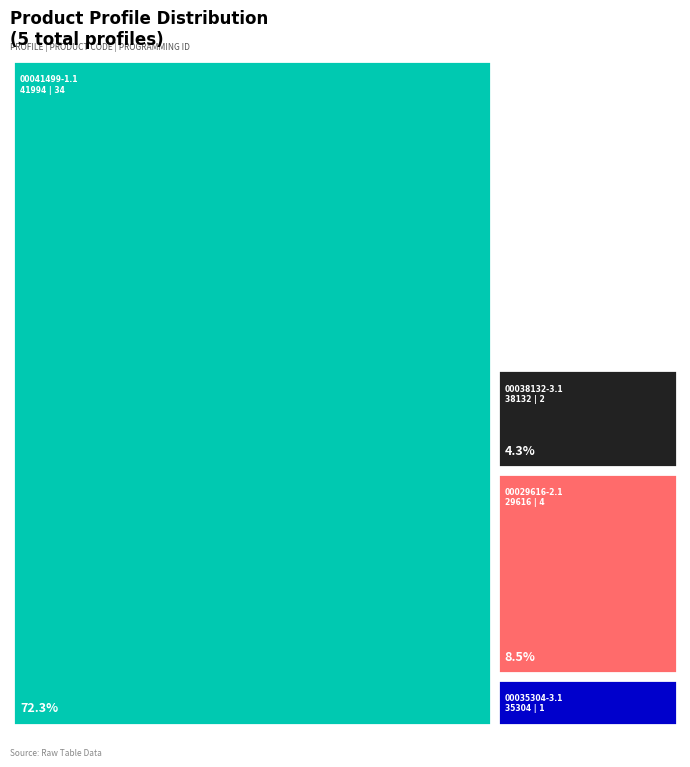

Reading left to right, list all the values displayed in this chart.

Mã sản phẩm: 1=41994	2=35304	3=29616	4=38132	5=41992
Programming_Id: 1=34	2=1	3=4	4=2	5=6